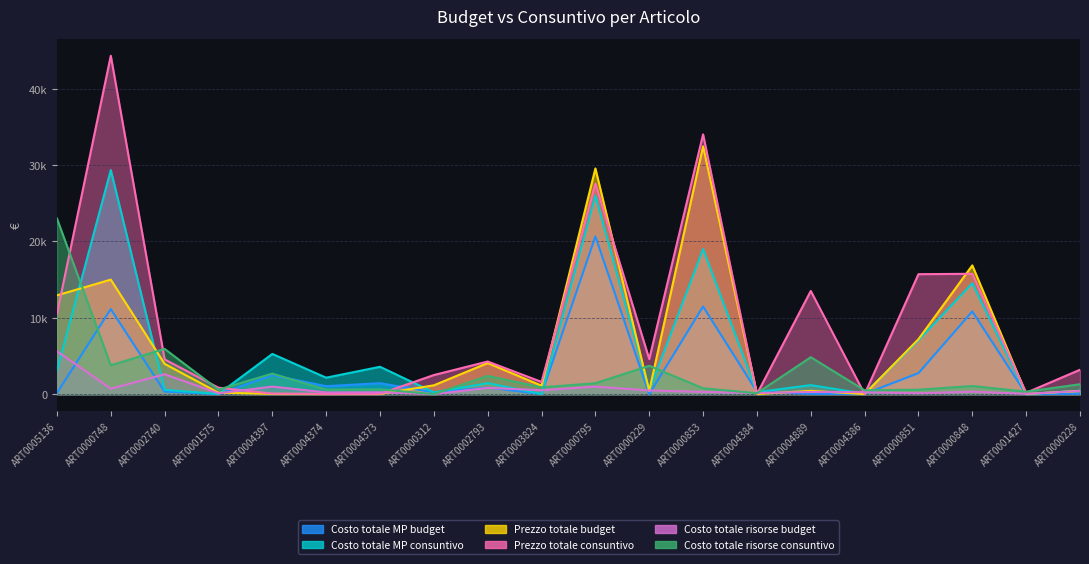

How many lines are shown in the chart?

6